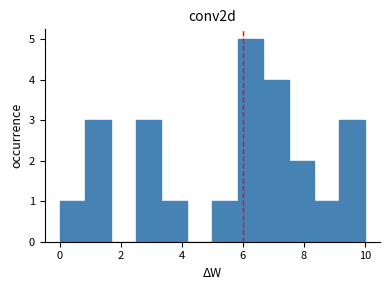

What is the height of the bar covering 6.6 to 7.6 on the x-axis? Neither the bar edges nor the heights are printed on the chart, so give them approximately, as read against the axes.

4